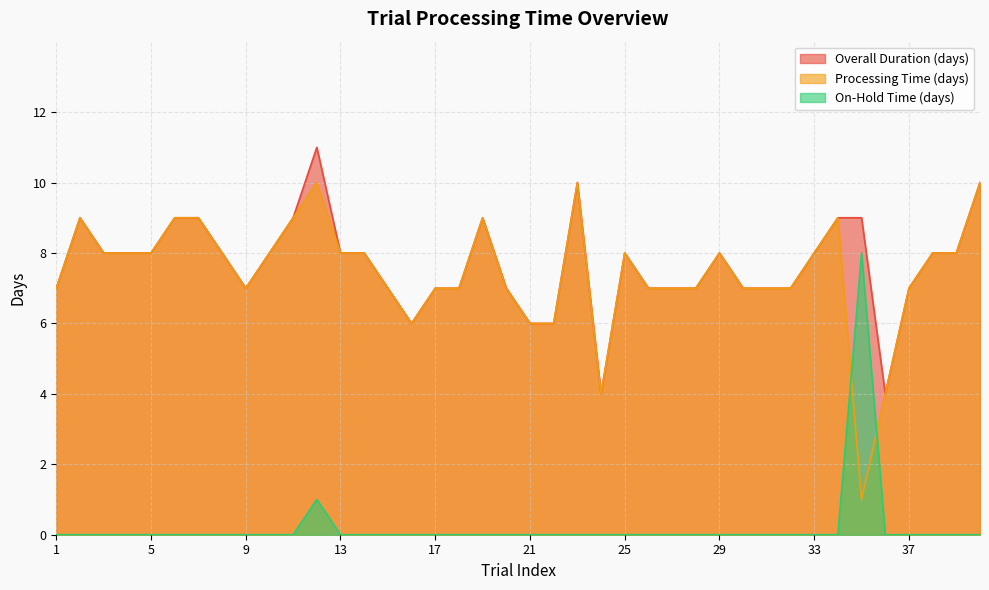

The On-Hold Time (days) series shows 0 at 18. True or false?

True